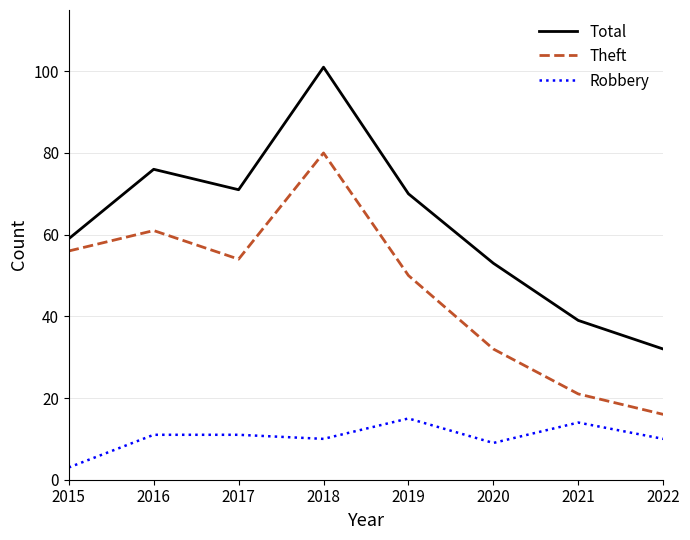

Rank the categories by Theft value from highest to lowest.

2018, 2016, 2015, 2017, 2019, 2020, 2021, 2022